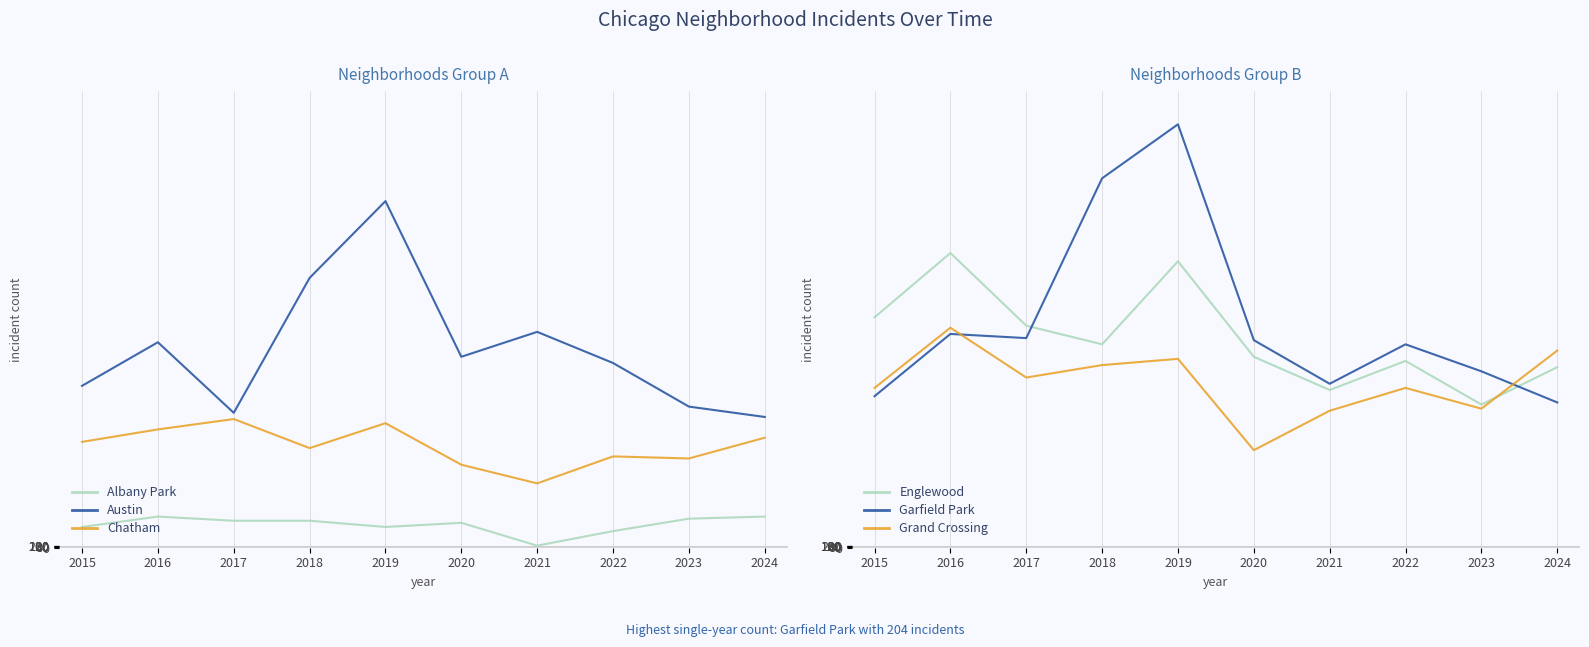

At which category is the sum across all series the highest?

2019